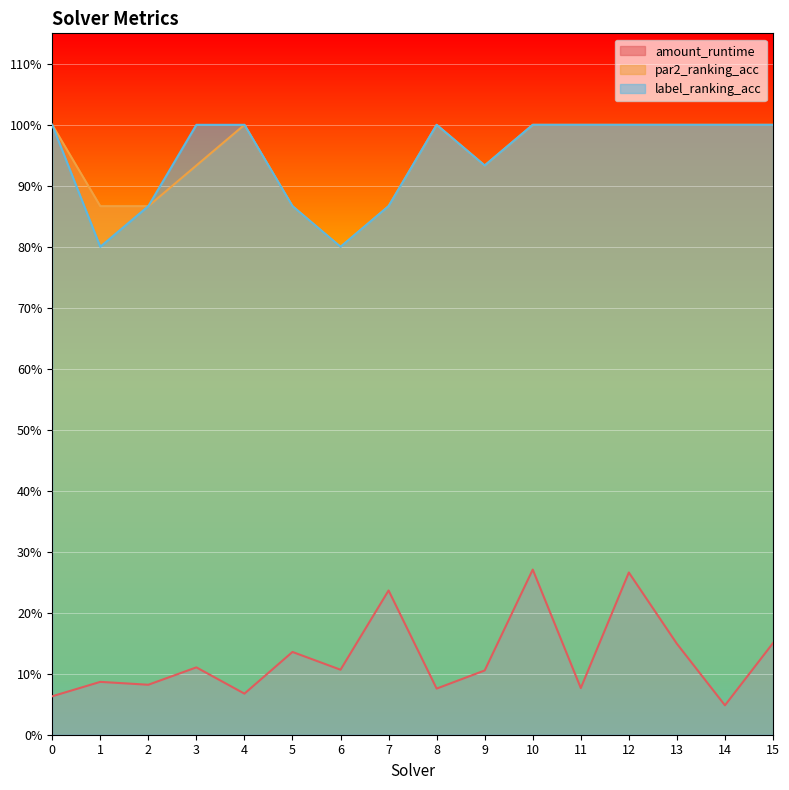

Which series changed the most between 4 and 15?

amount_runtime